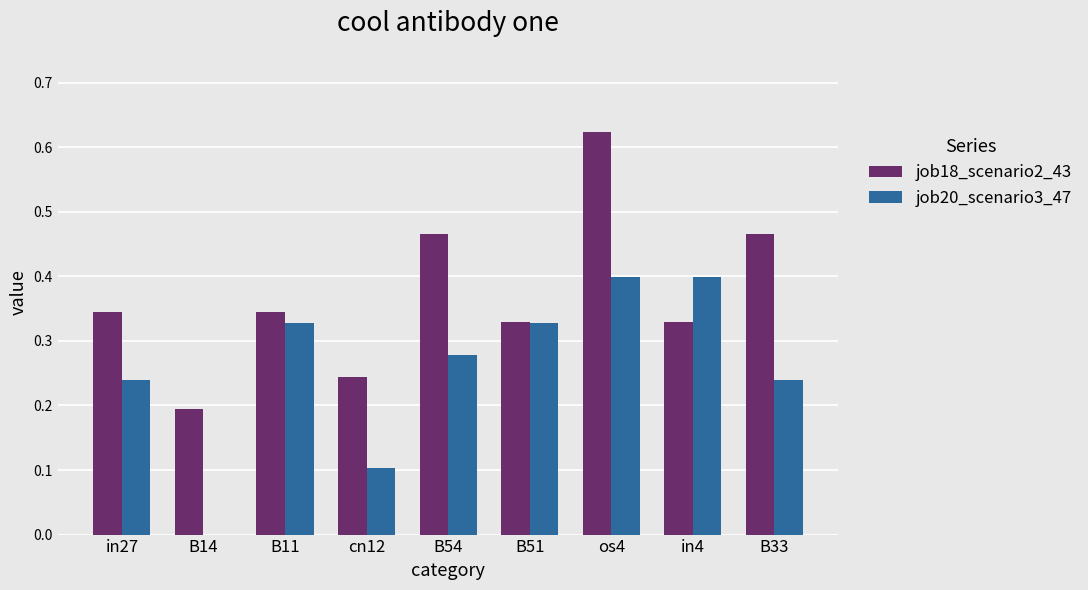

The value of job18_scenario2_43 at B14 is 0.2. True or false?

True